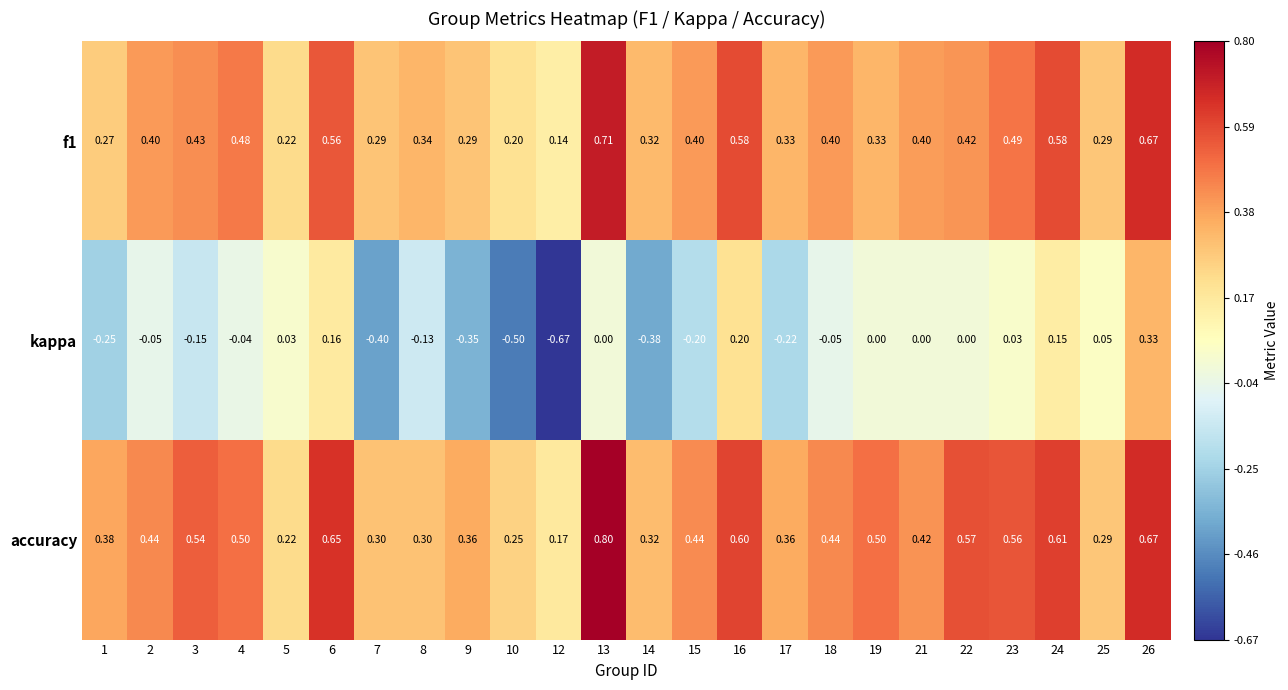

Is the value of kappa at 23 greater than the value of f1 at 23?

No